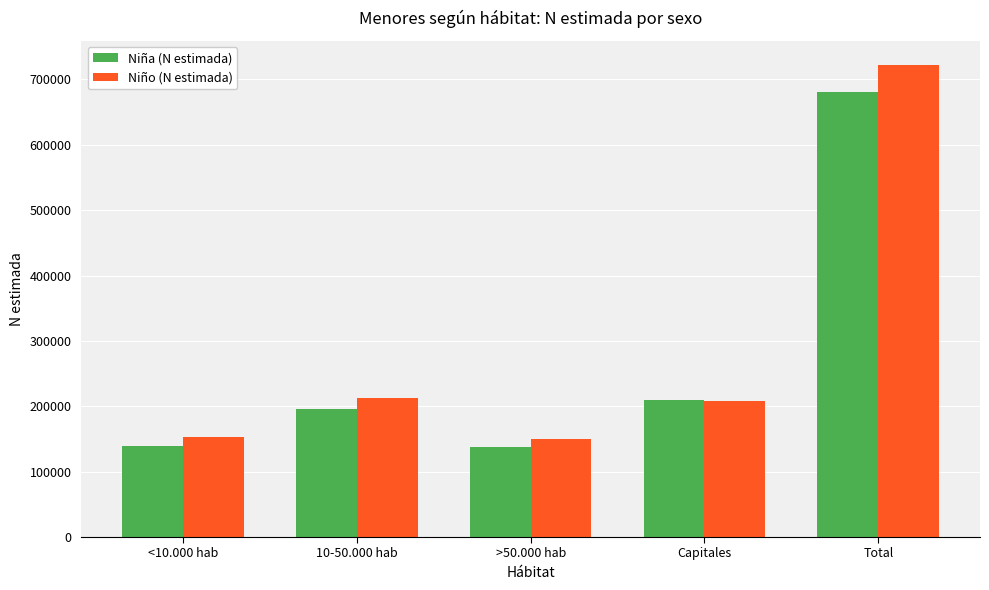

What is the maximum value for Niña (N estimada)?

681021